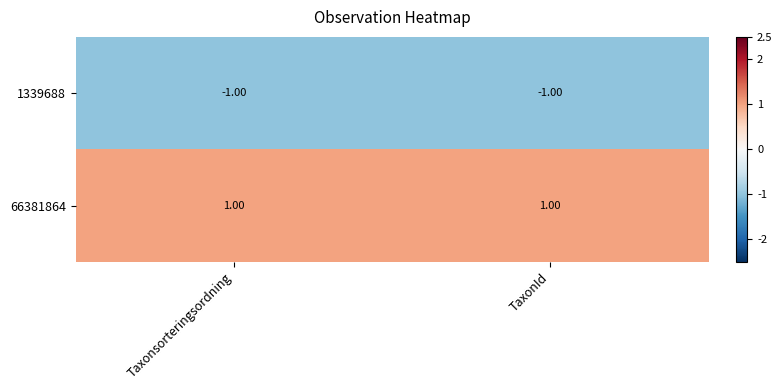

What is the minimum value shown in the chart?

-1